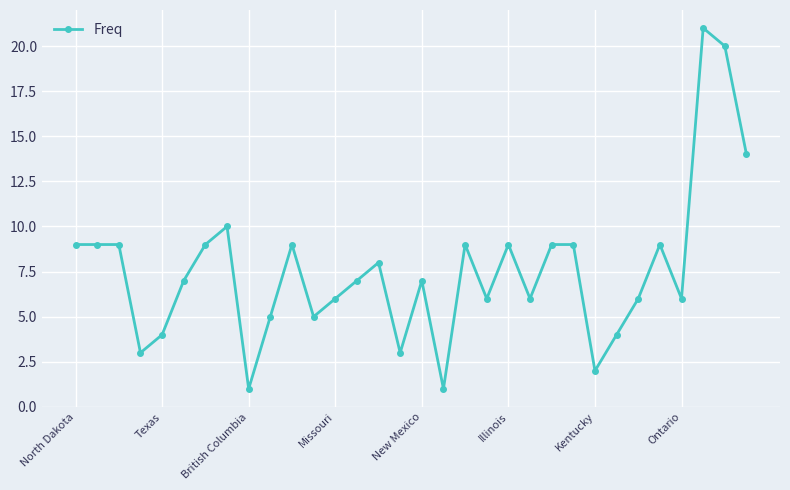

True or false: the data has more than 1 interior local peaks.

True